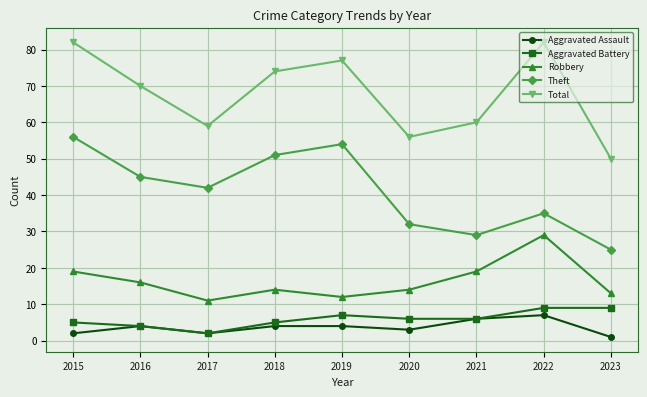

Which series has the largest total across all categories?

Total